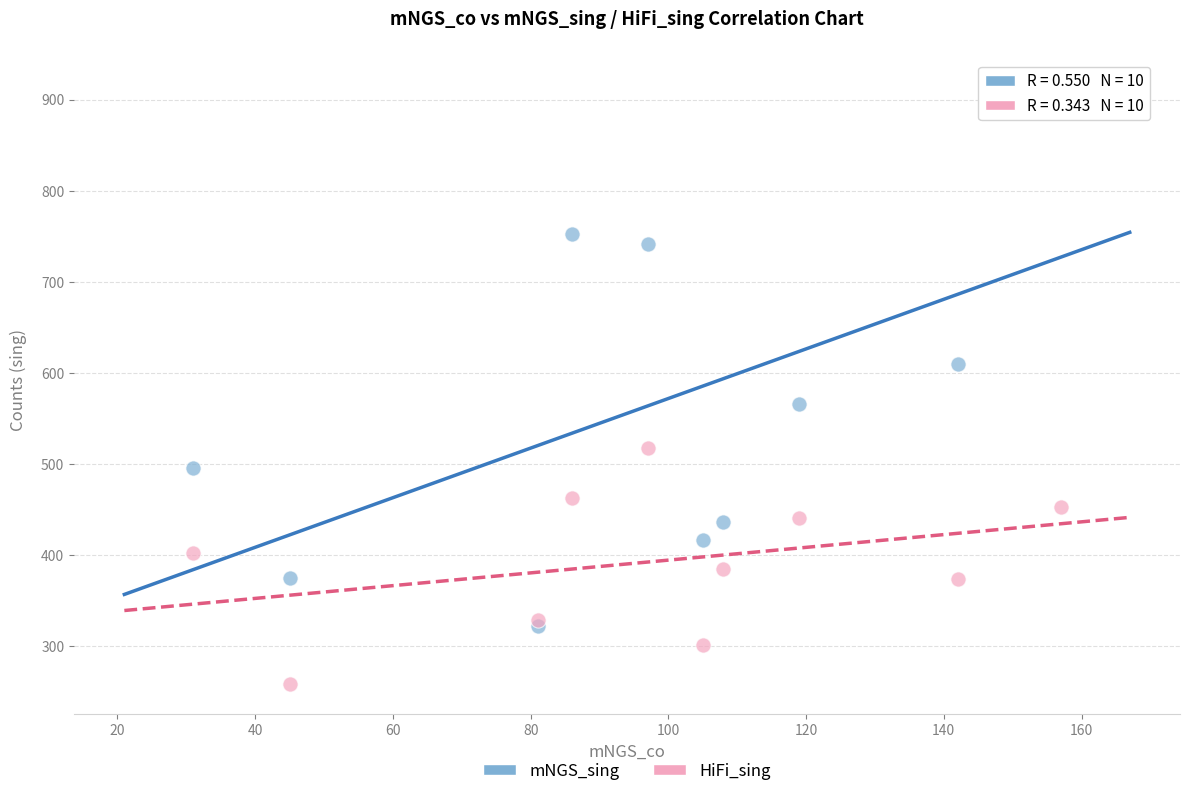

Across all series, what Y value is closest to 592?

610